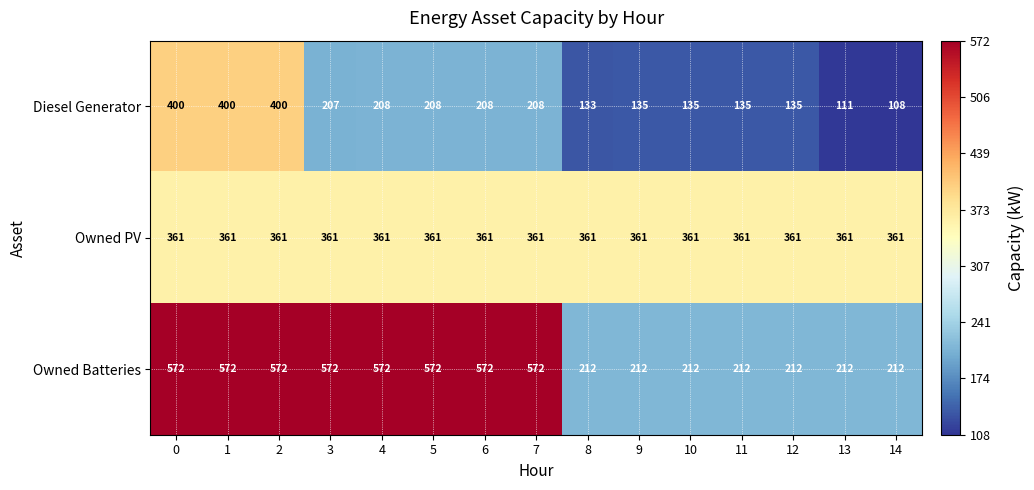

What is the spread (max minus min) of values at 0?

211